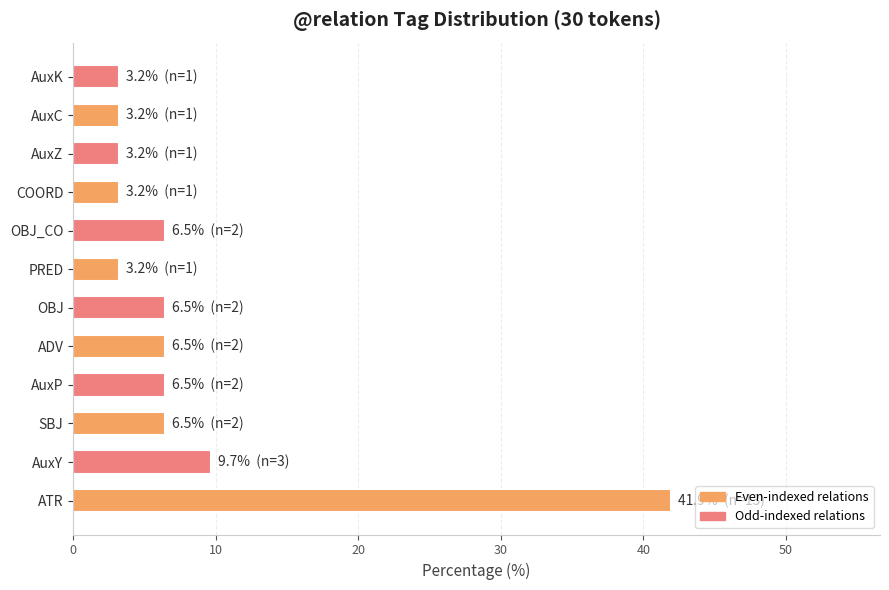

How many bars are there in total?

12